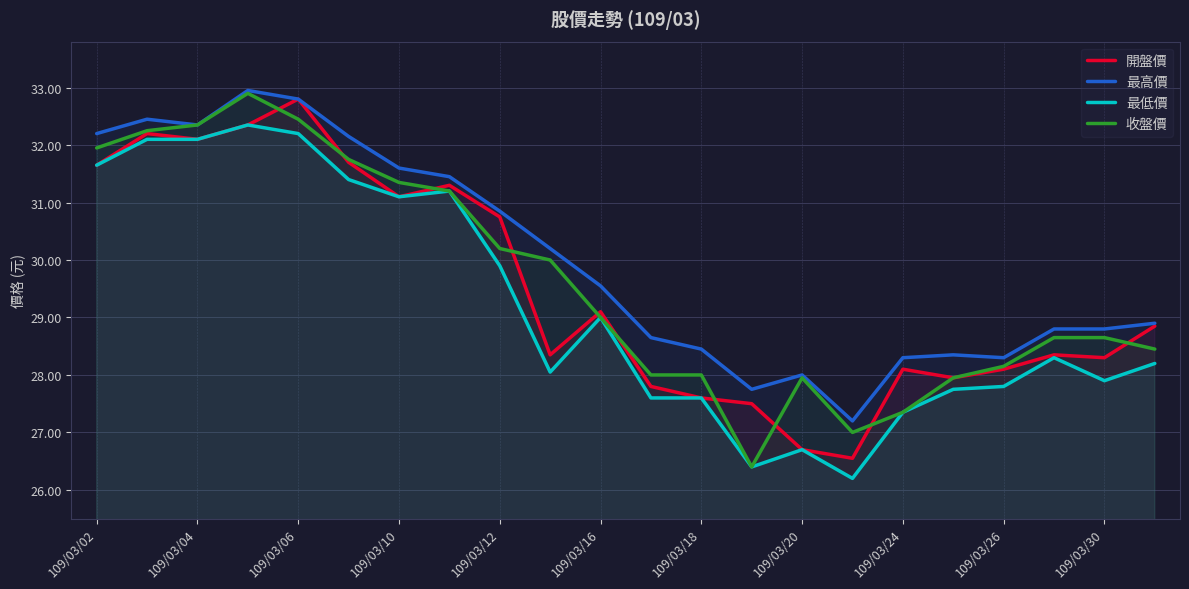

Rank the series by their maximum value, from highest to lowest.

最高價, 收盤價, 開盤價, 最低價